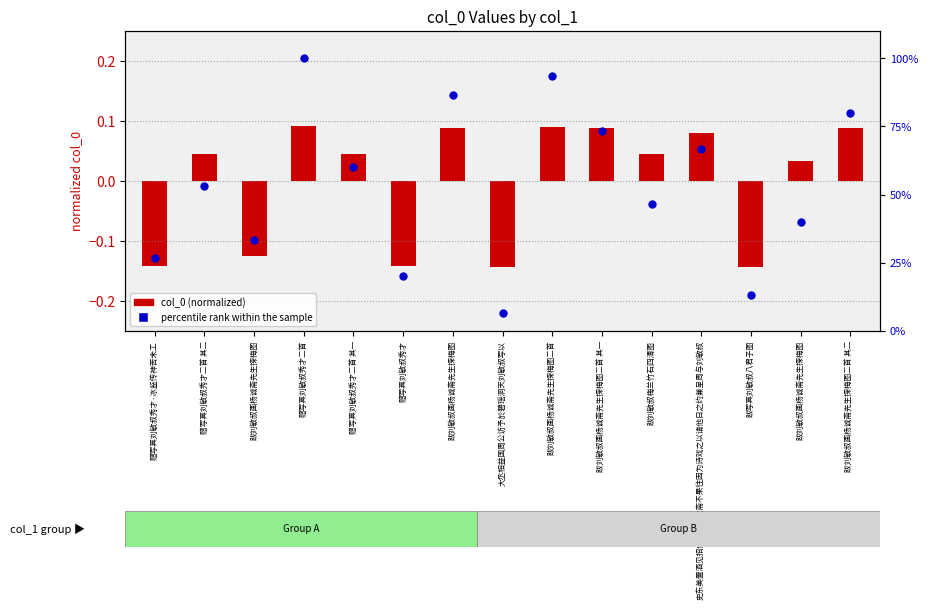

Which series reaches the maximum Y coordinate?

percentile rank